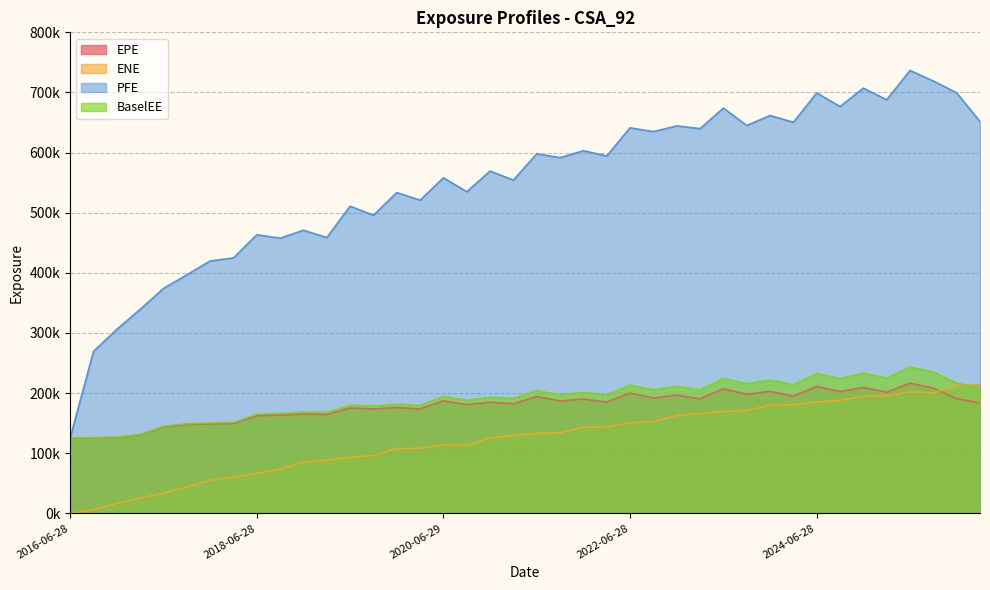

The value of PFE at 2019-09-30 is 134503. True or false?

False